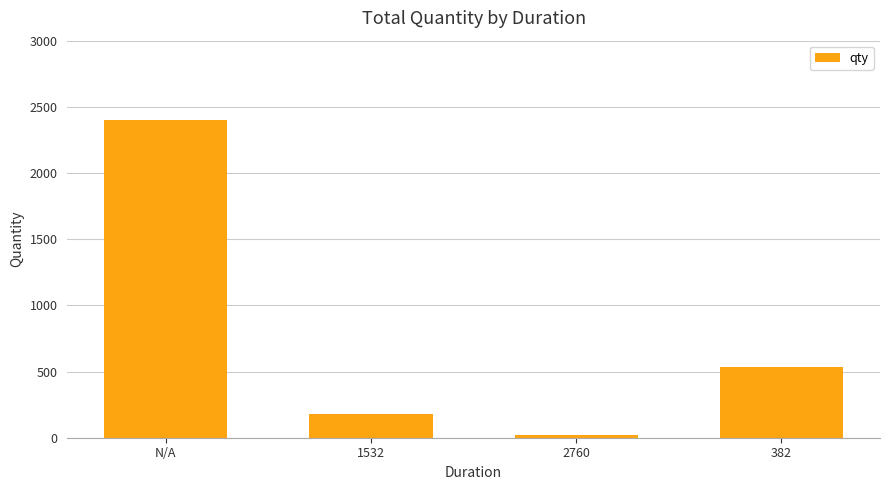

Which has a higher value, 1532 or 382?

382